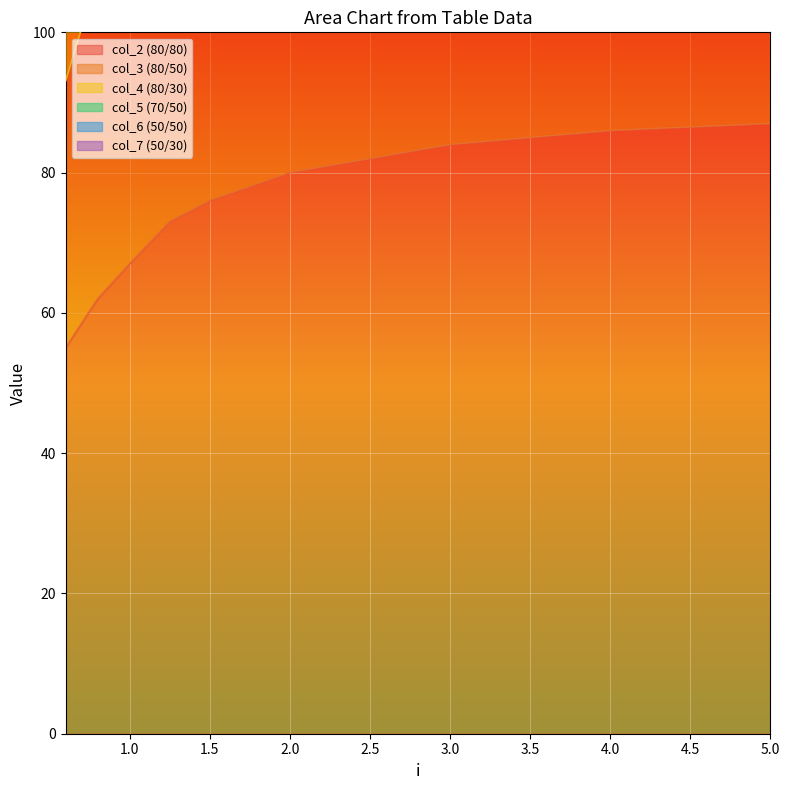

Is the value of col_3 (80/50) at 1.0 greater than the value of col_2 (80/80) at 1.0?

Yes